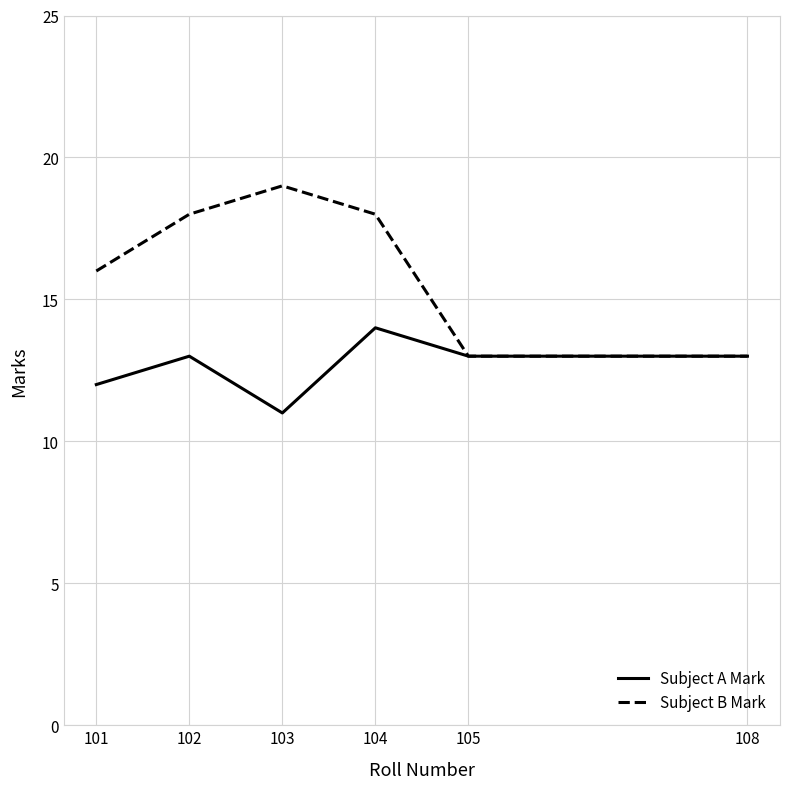

How many lines are shown in the chart?

2